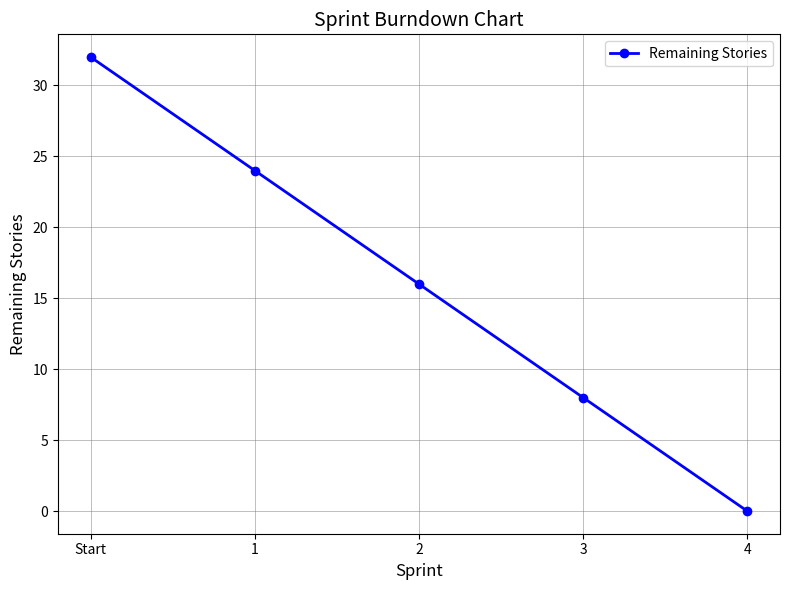

Rank the categories by value from highest to lowest.

Start, 1, 2, 3, 4